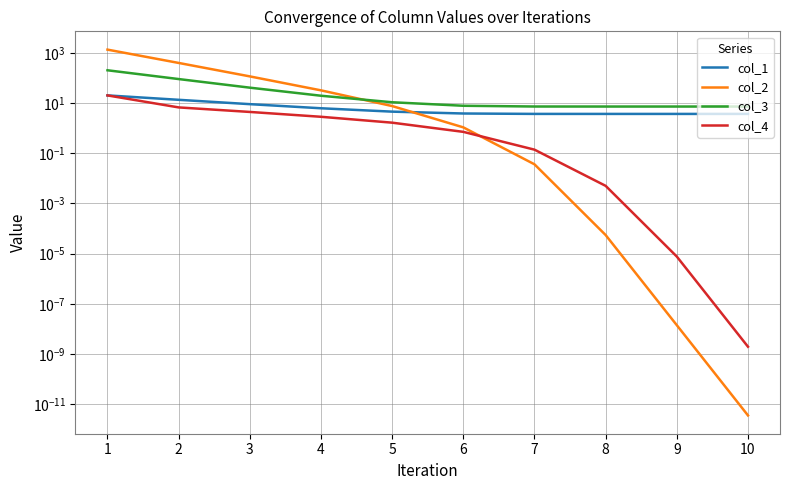

Is the value of col_2 at 8 greater than the value of col_4 at 8?

No